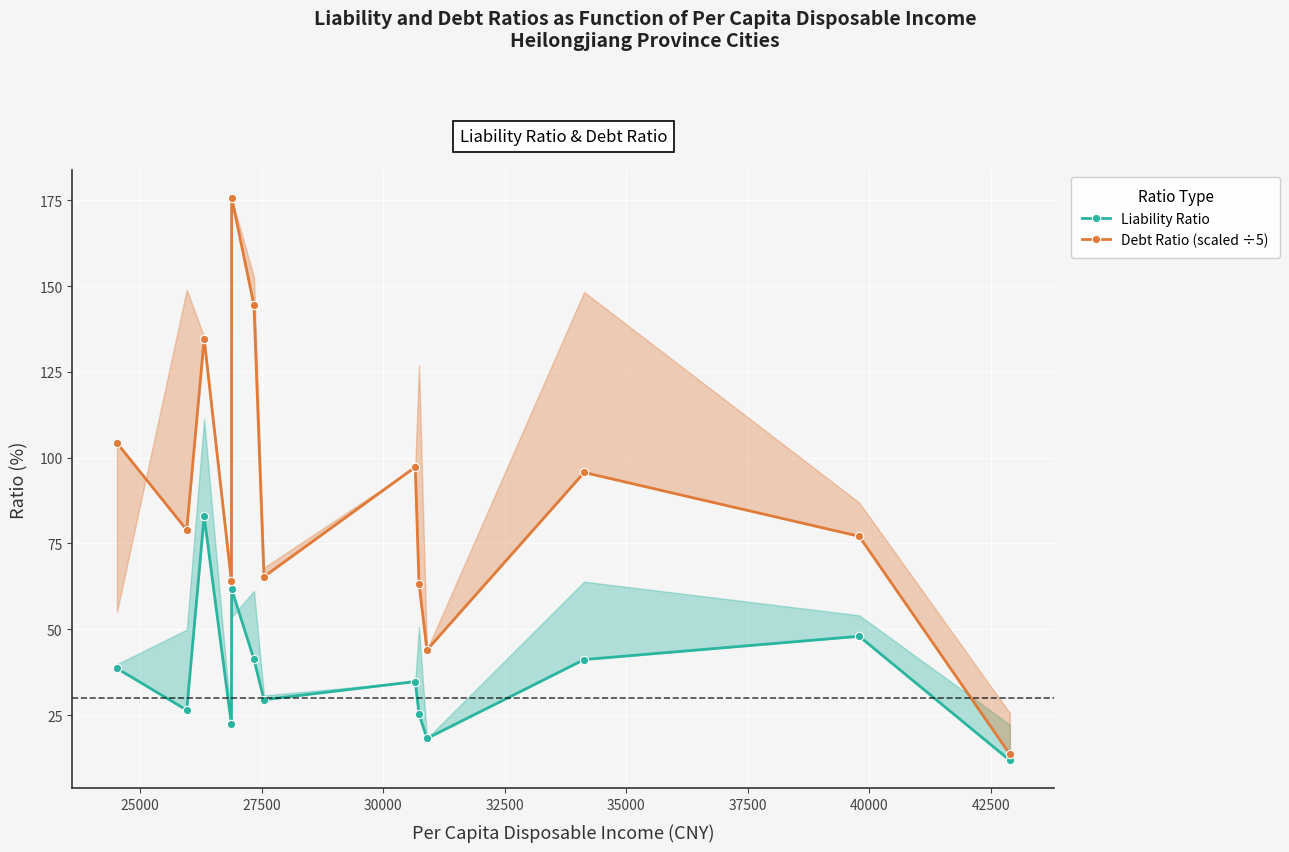

Reading left to right, transcribe all the data shown in this chart.

Liability Ratio: 38.6	26.4	82.9	22.3	61.7	41.2	29.5	34.8	25.3	18.2	41.2	48.0	11.8
Debt Ratio (scaled ÷5): 104.3	79.0	134.7	64.0	175.8	144.5	65.3	97.3	63.3	44.0	95.7	77.1	13.6